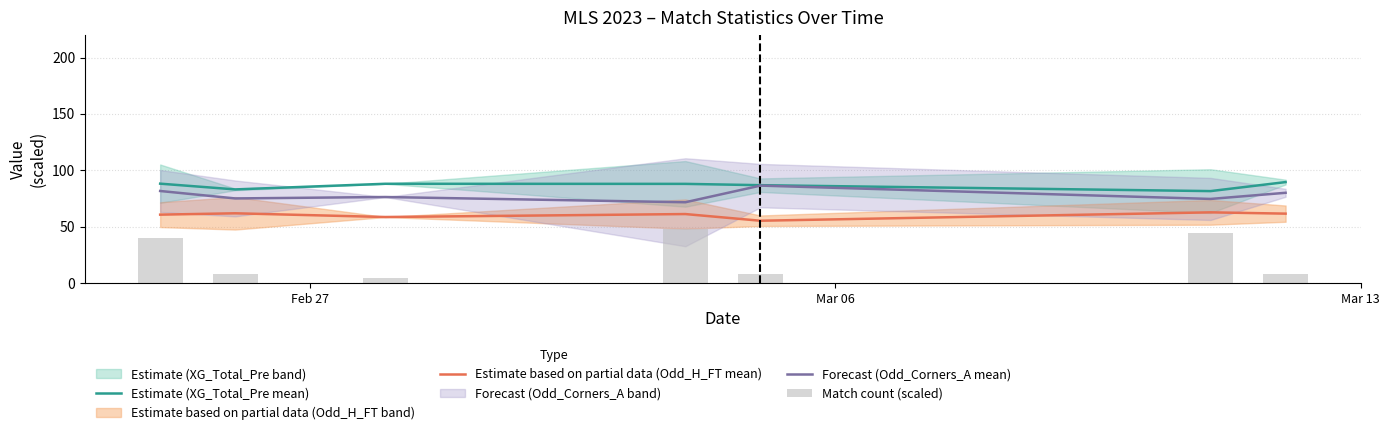

What is the lowest value of the Estimate (XG_Total_Pre mean) series?

81.5